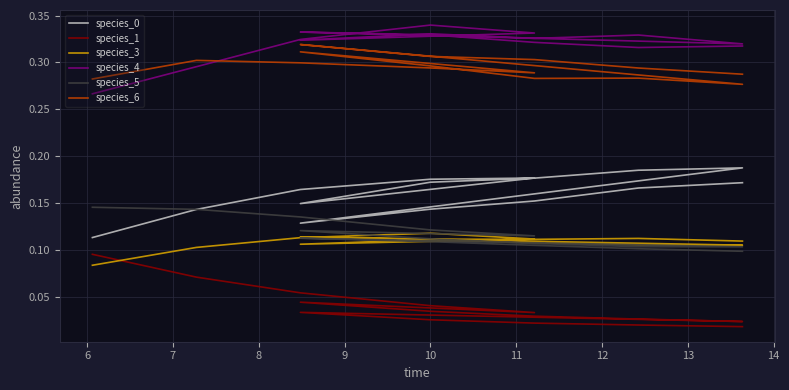

Reading left to right, extract all data points from this chart.

species_0: 0.1	0.1	0.2	0.2	0.2	0.1	0.2	0.2	0.2	0.2	0.1	0.1	0.2	0.2	0.2
species_1: 0.1	0.1	0.1	0.0	0.0	0.0	0.0	0.0	0.0	0.0	0.0	0.0	0.0	0.0	0.0
species_3: 0.1	0.1	0.1	0.1	0.1	0.1	0.1	0.1	0.1	0.1	0.1	0.1	0.1	0.1	0.1
species_4: 0.3	0.3	0.3	0.3	0.3	0.3	0.3	0.3	0.3	0.3	0.3	0.3	0.3	0.3	0.3
species_5: 0.1	0.1	0.1	0.1	0.1	0.1	0.1	0.1	0.1	0.1	0.1	0.1	0.1	0.1	0.1
species_6: 0.3	0.3	0.3	0.3	0.3	0.3	0.3	0.3	0.3	0.3	0.3	0.3	0.3	0.3	0.3